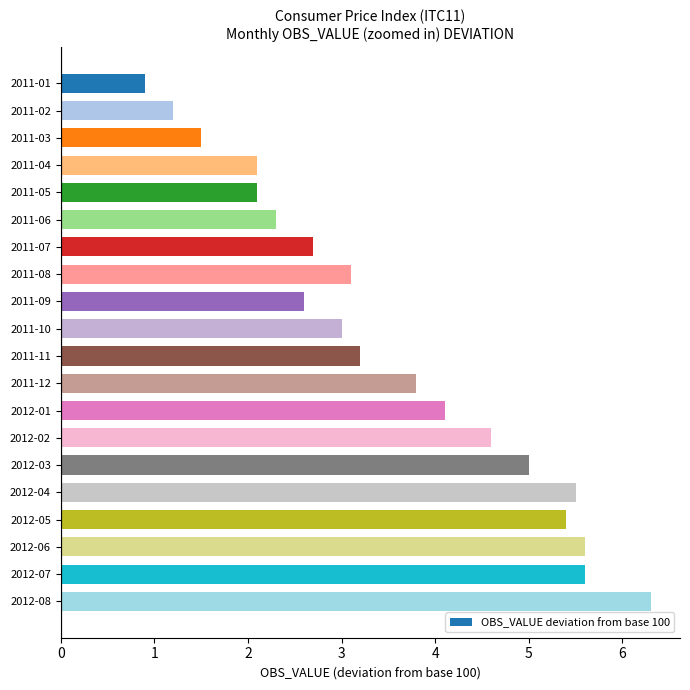

True or false: the data shows 1.2 at 2011-02.

True